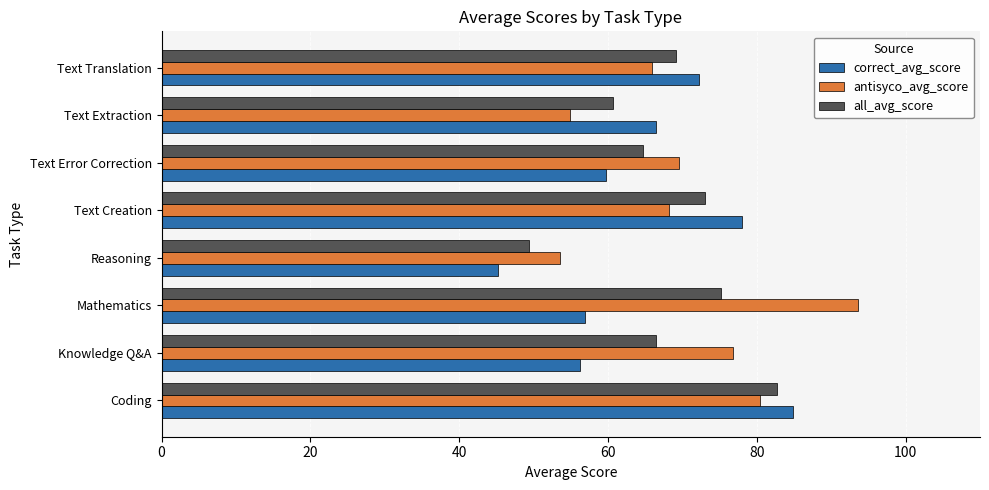

Is the value of correct_avg_score at Text Translation greater than the value of all_avg_score at Text Error Correction?

Yes